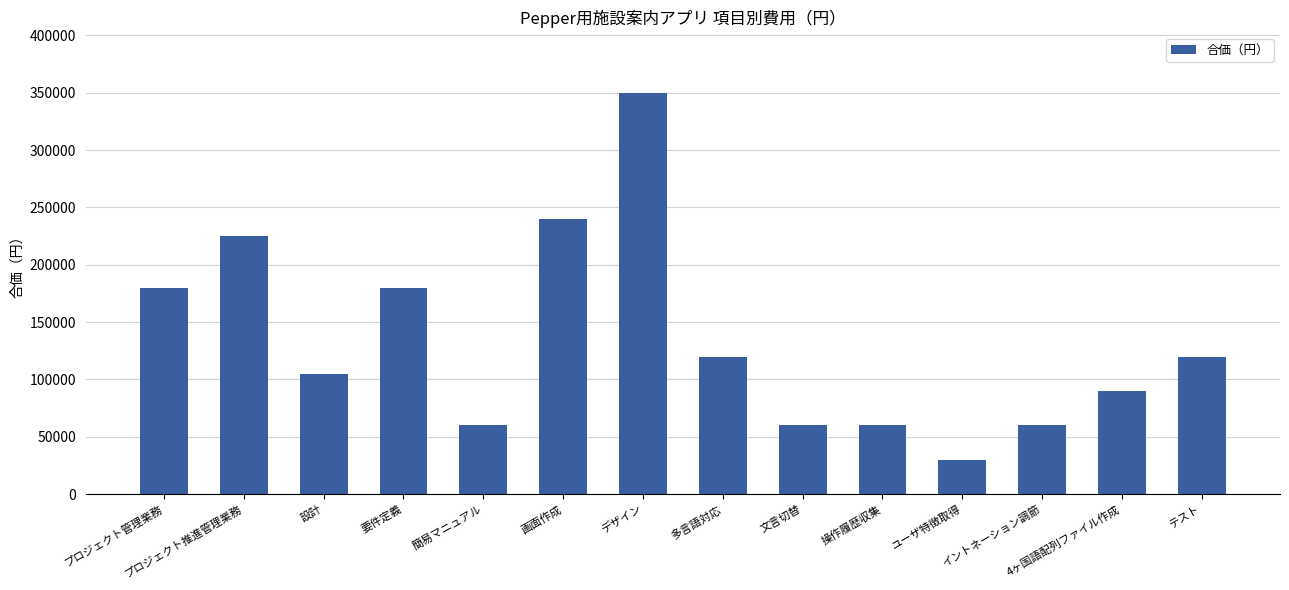

Which label corresponds to the smallest value in the chart?

ユーザ特徴取得